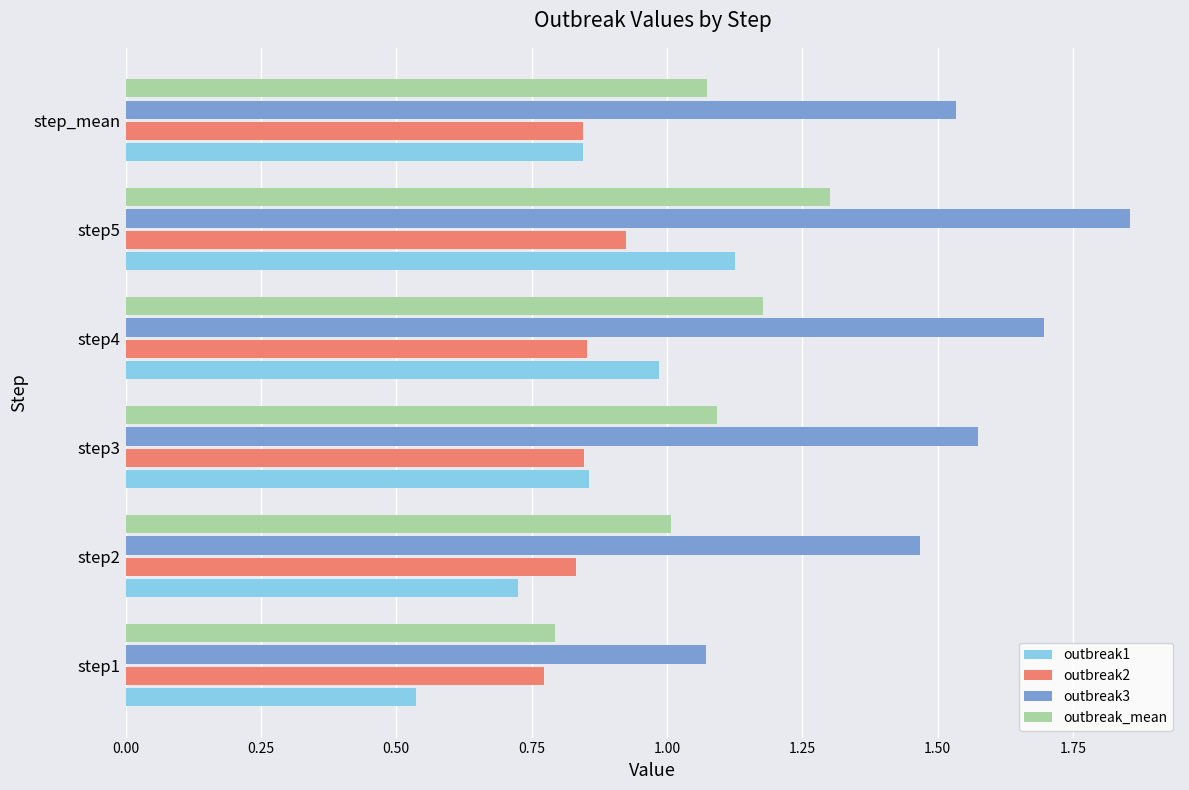

Between step3 and step5, which series saw the biggest shift?

outbreak3